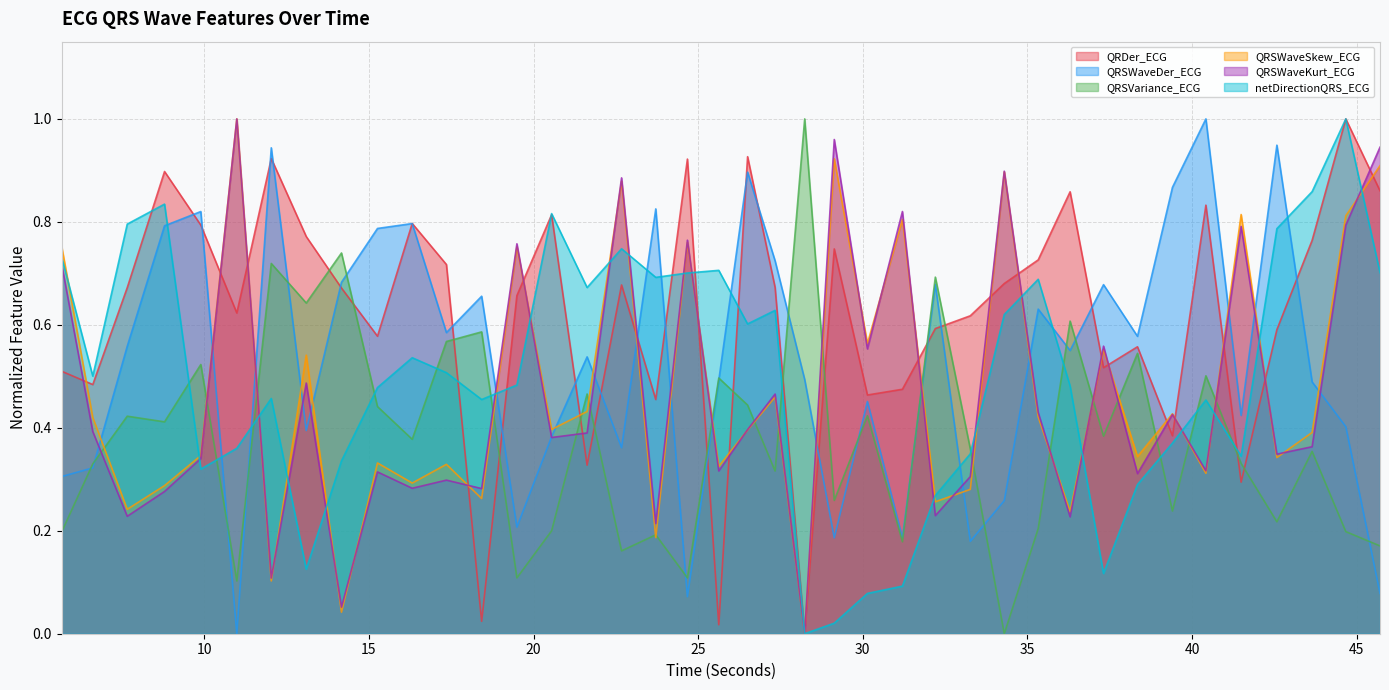

Does the chart display data point markers on the line(s)?

No